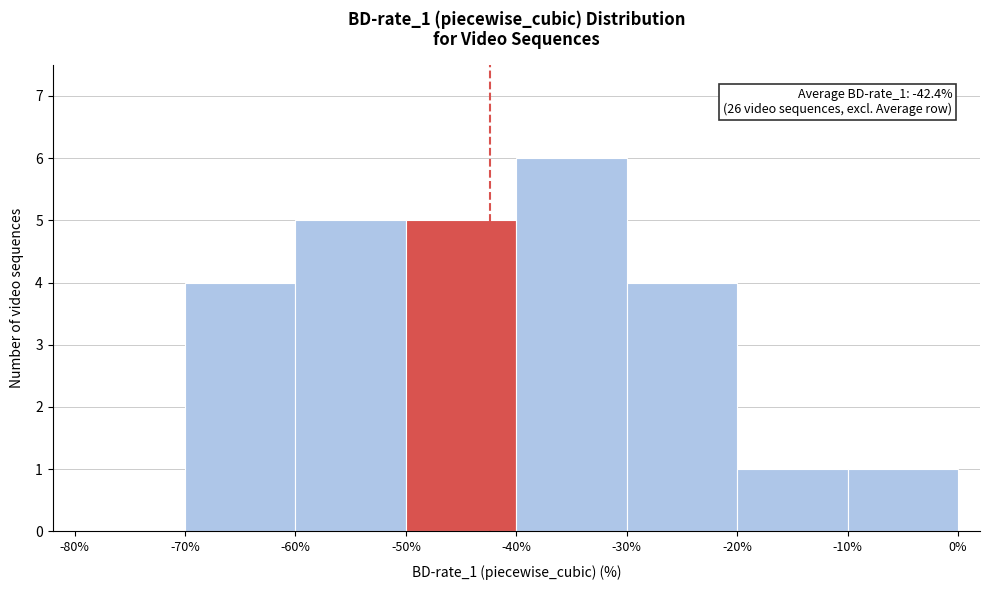

Over which range of the x-axis is the bar tallest?

-40% to -30%